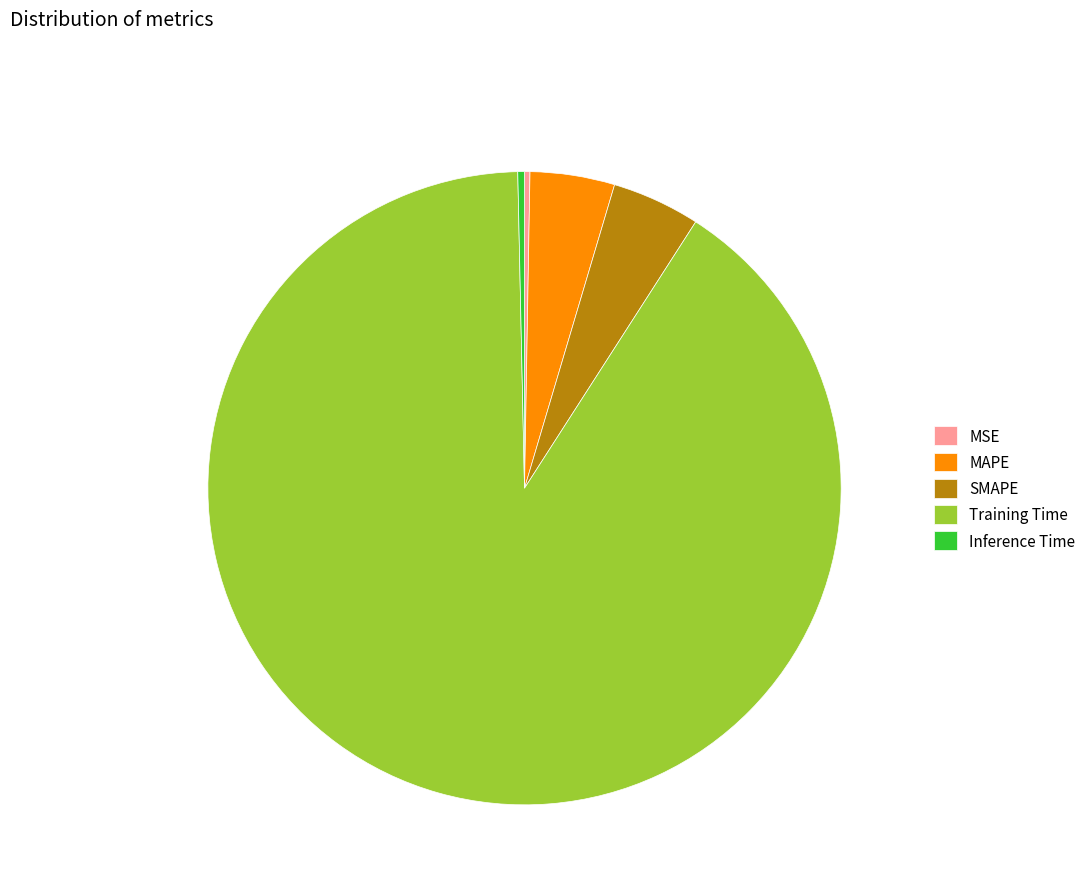

Which slice is the largest?

Training Time